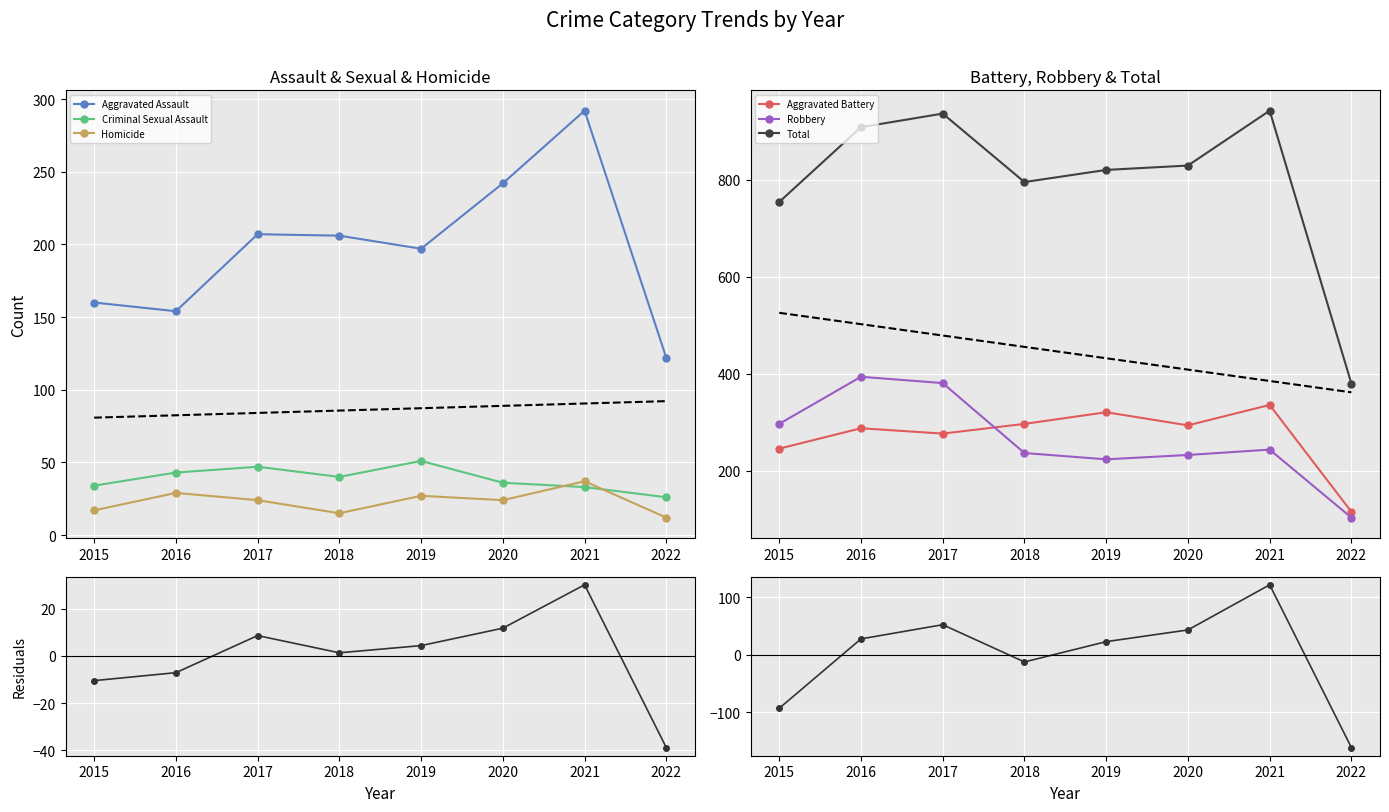

What are all the series names shown in the legend?

Aggravated Assault, Aggravated Battery, Criminal Sexual Assault, Homicide, Robbery, Total